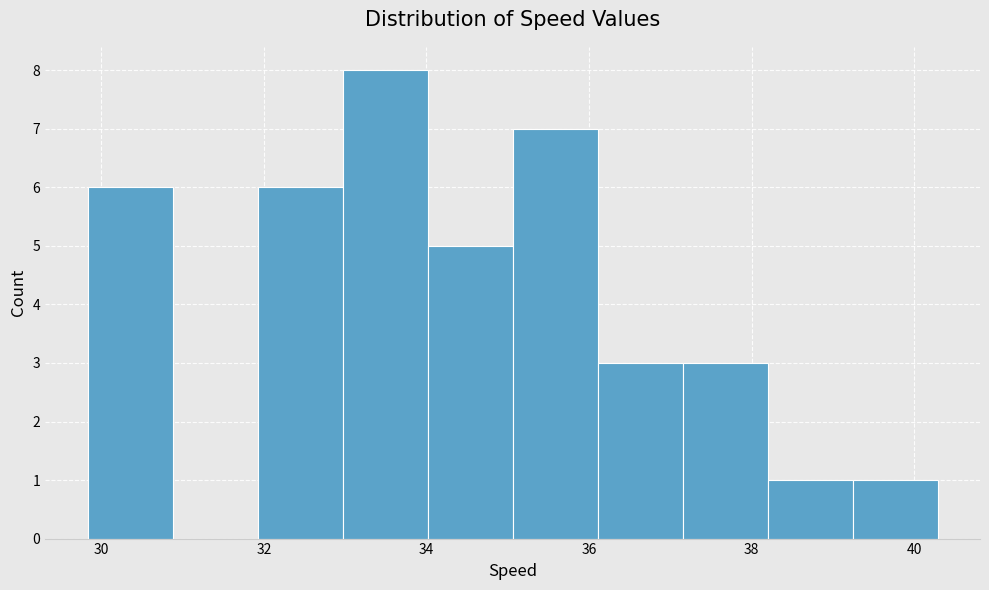

Reading left to right, transcribe this chart: for each bar, give the range it covers on the x-axis and its height. Neither the bar edges nor the heights are printed on the chart, so give them approximately, as read against the axes.

29.8 to 30.8: 6
30.8 to 32.0: 0
32.0 to 33.0: 6
33.0 to 34.0: 8
34.0 to 35.0: 5
35.0 to 36.2: 7
36.2 to 37.2: 3
37.2 to 38.2: 3
38.2 to 39.2: 1
39.2 to 40.2: 1